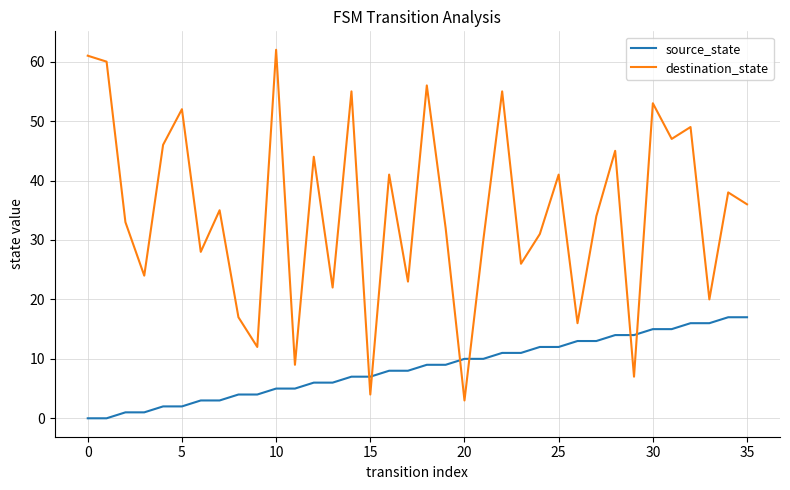

Which series has the widest spread of values?

destination_state